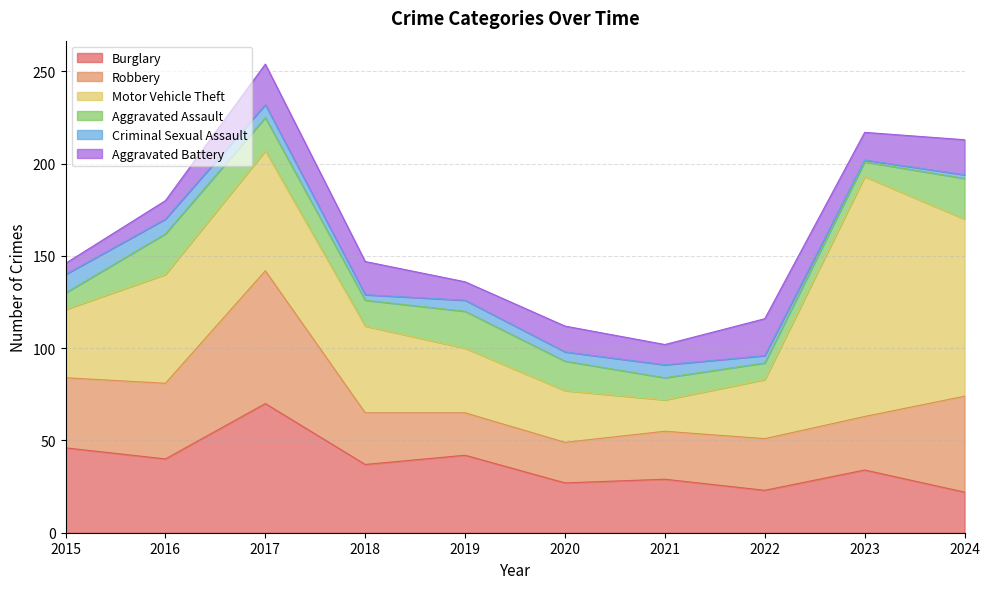

What is the difference between the second highest and minimum values in the Criminal Sexual Assault series?

7